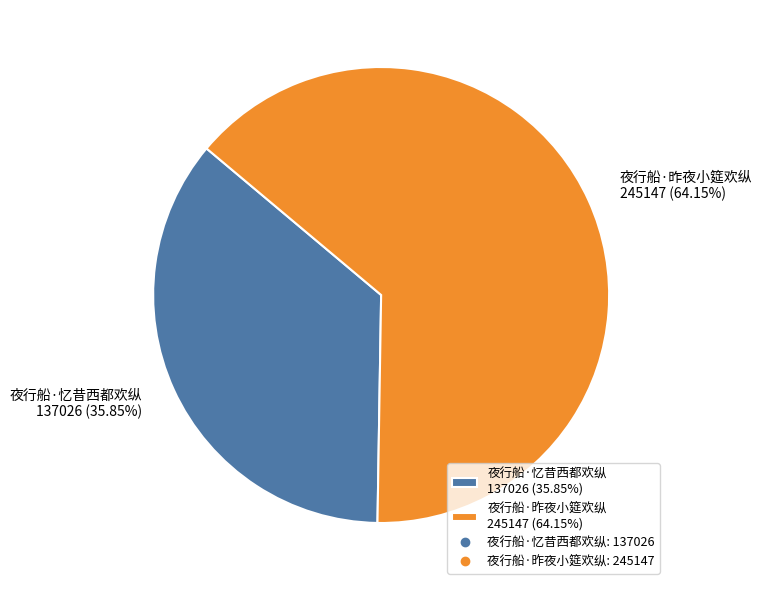

To the nearest percent, what is the average slice percentage?

50%